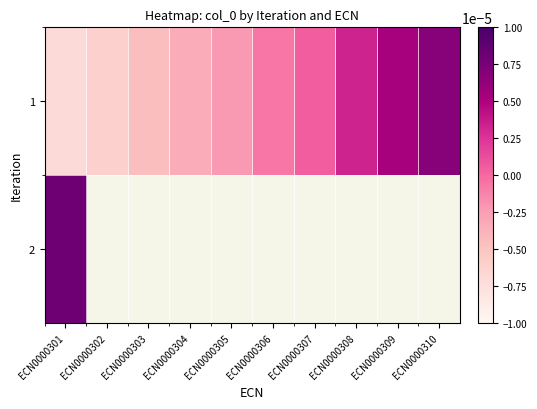

Rank the categories by 1 value from highest to lowest.

ECN0000310, ECN0000309, ECN0000308, ECN0000307, ECN0000306, ECN0000305, ECN0000304, ECN0000303, ECN0000302, ECN0000301